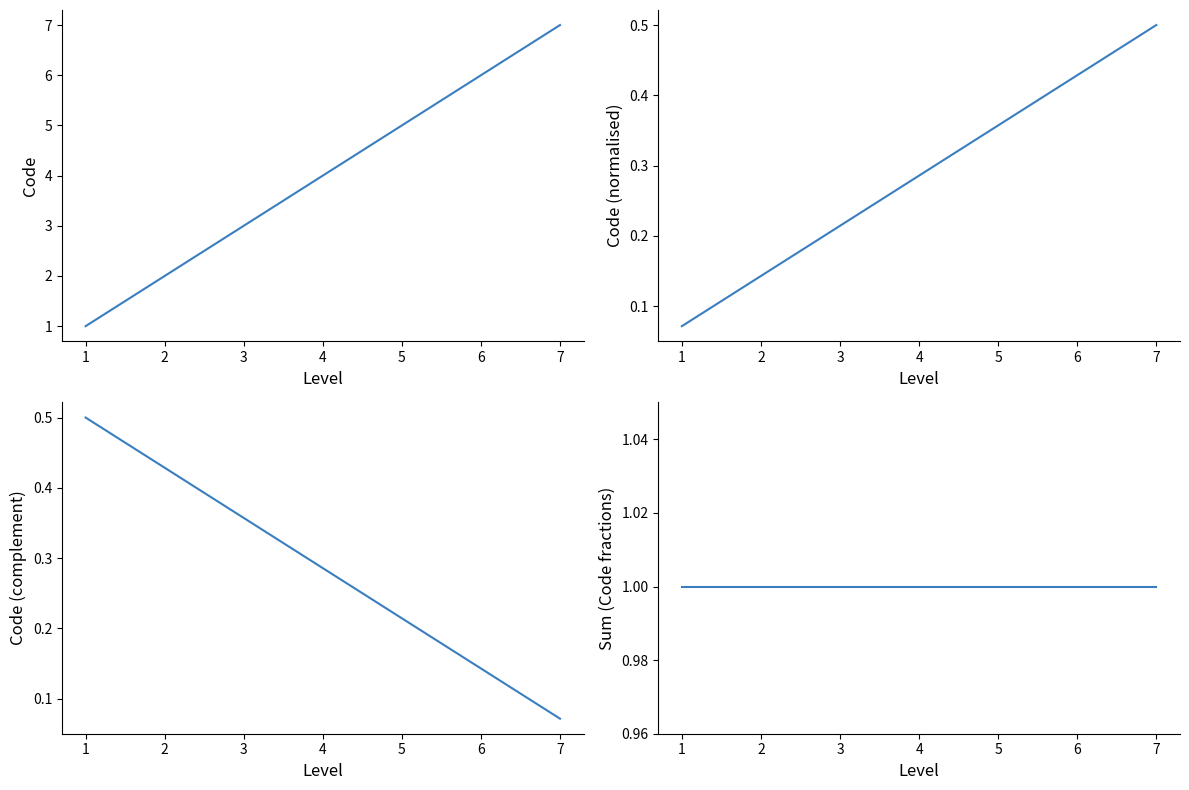

Is this an area chart (filled region under the line)?

No